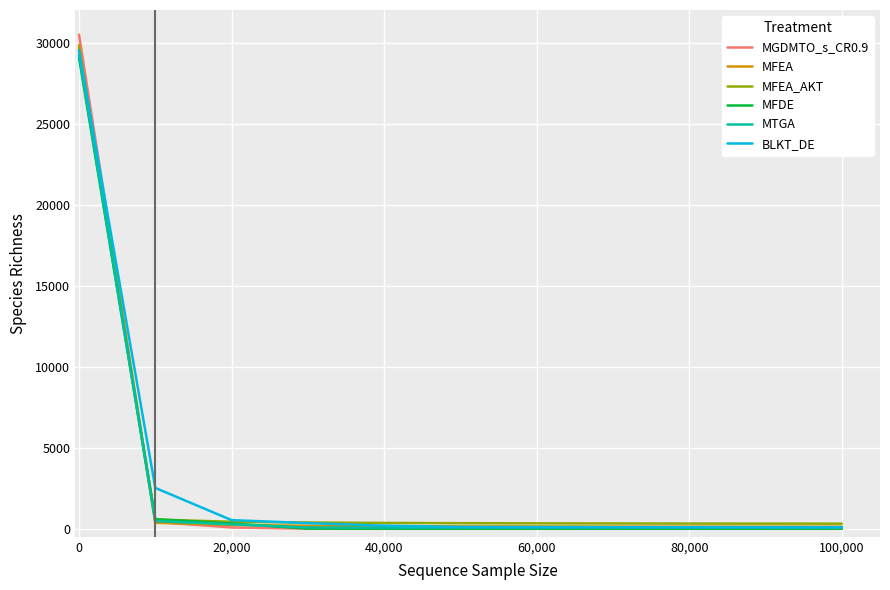

Which series has the largest range (max minus min)?

MGDMTO_s_CR0.9